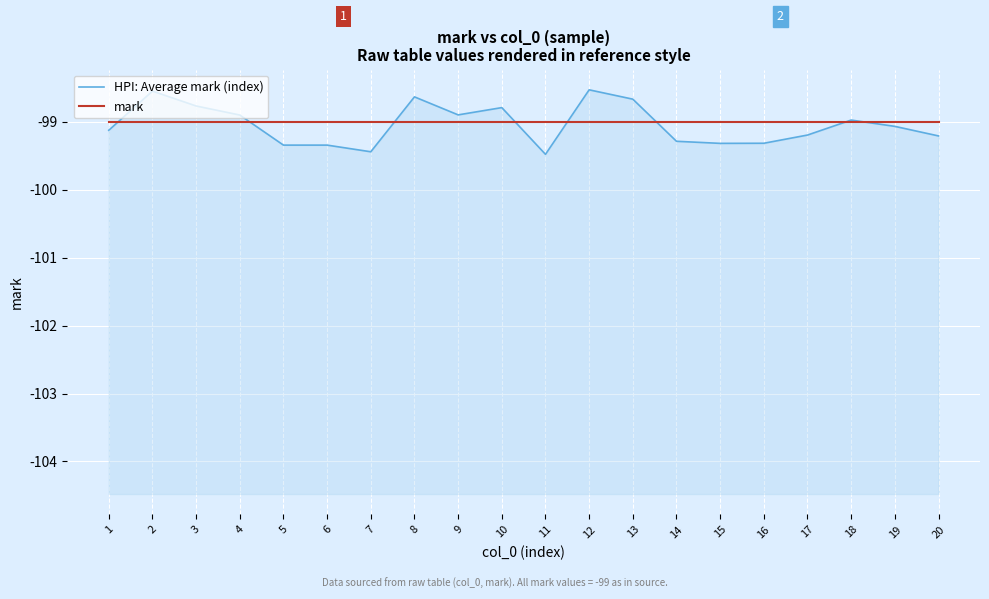

True or false: HPI: Average mark (index) has a value of -134.4 at 18.

False